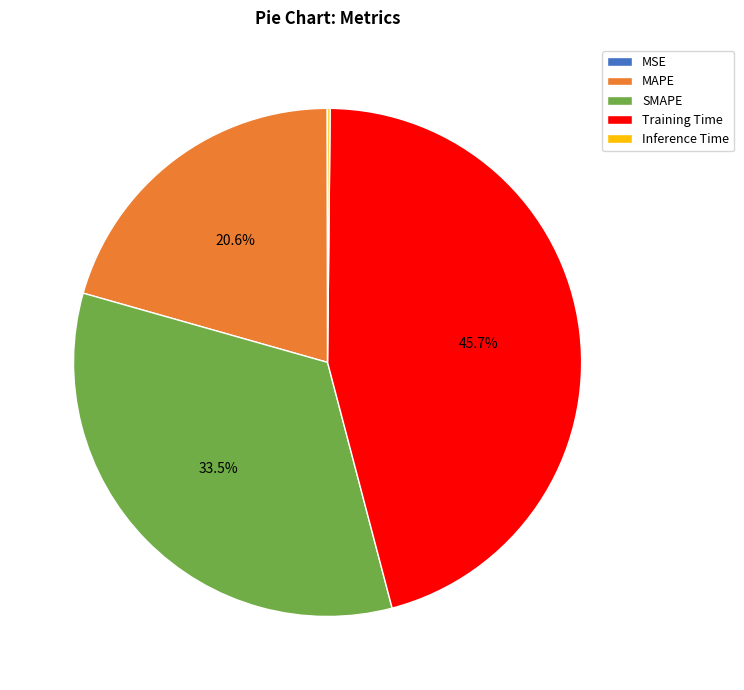

Which category has the biggest portion of the pie?

Training Time